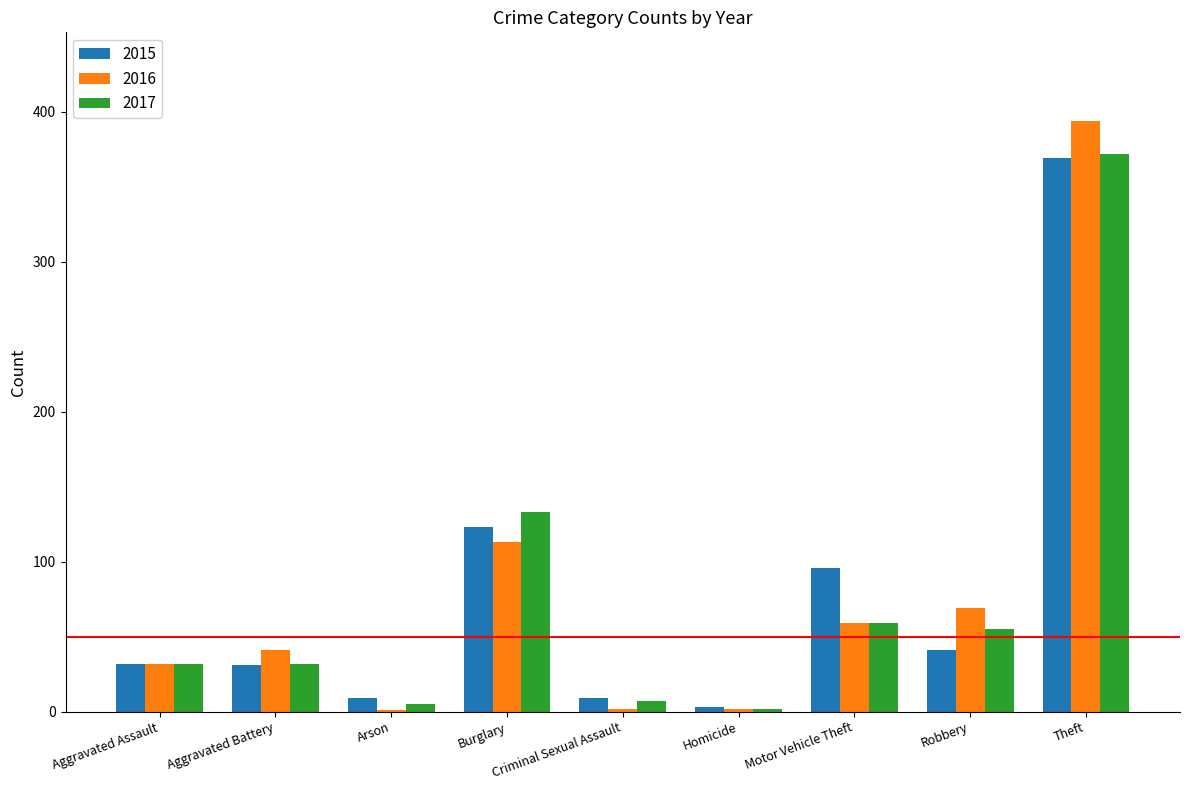

Which category has the highest value in the 2015 series?

Theft